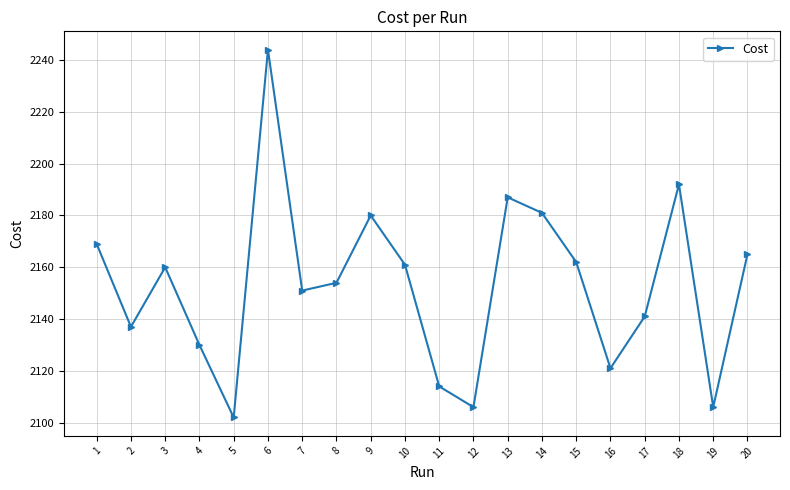

How many interior local peaks (higher than both neighbors) does the data have?

5